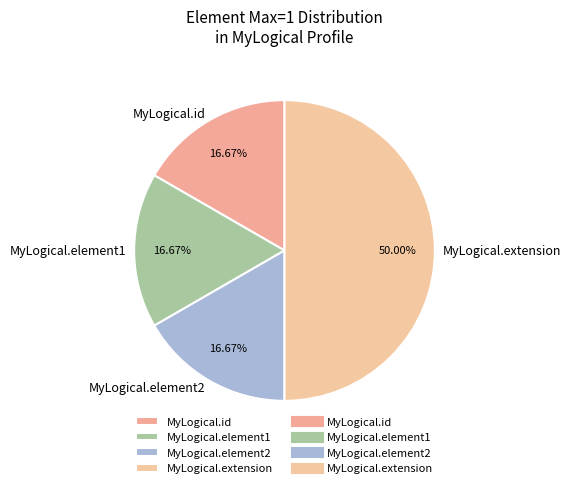

What is the ratio of the value at MyLogical.element2 to the value at MyLogical.extension?

0.3